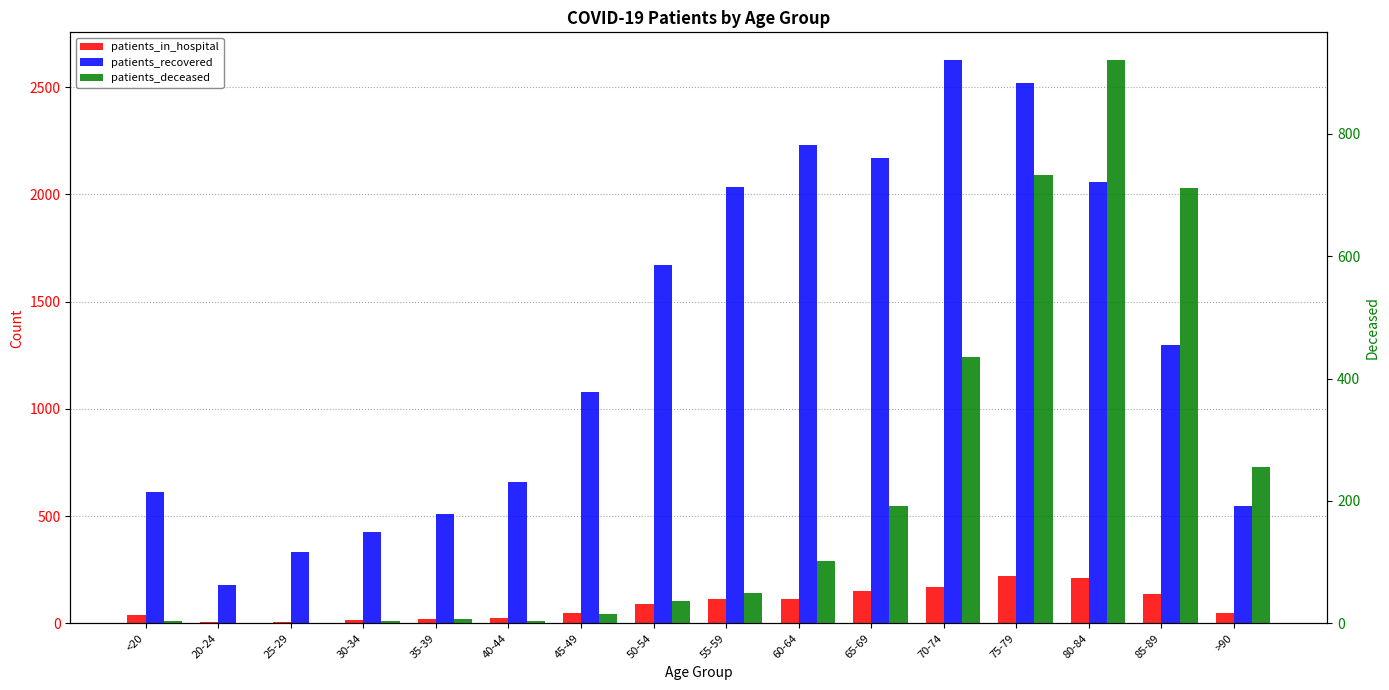

Which series changed the most between 20-24 and 70-74?

patients_recovered